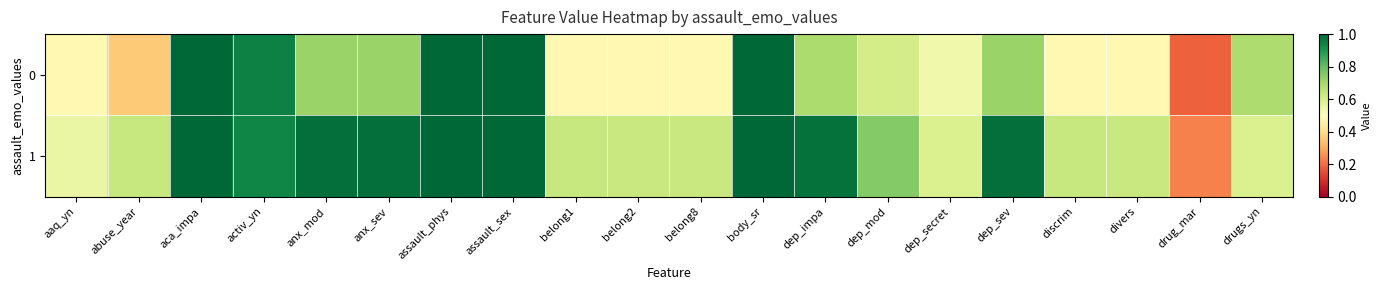

At how many categories does at least one series exceed 0?

20